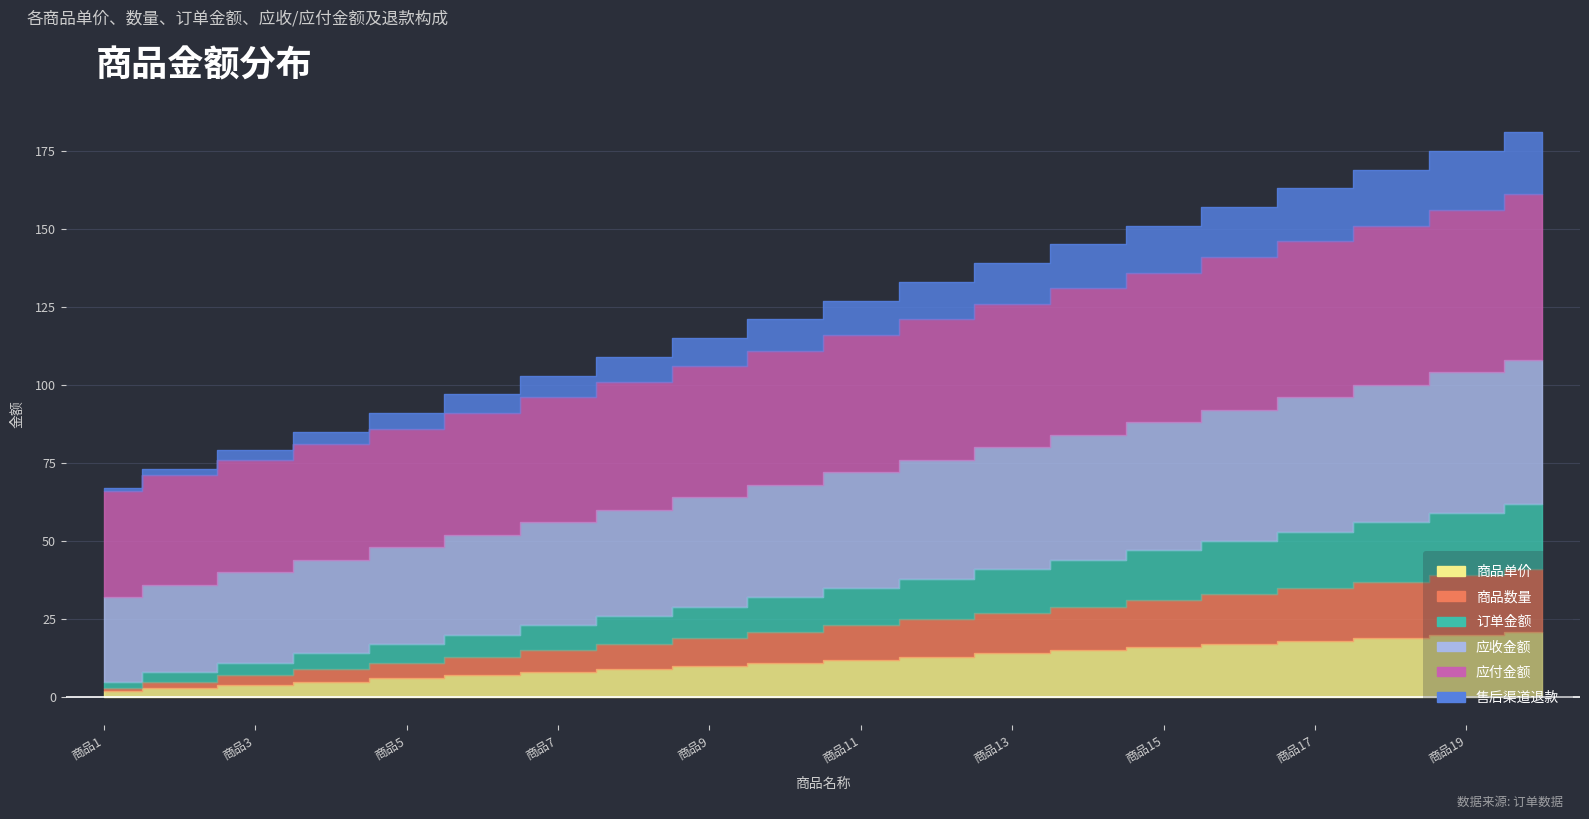

How many data points does each series have?

20